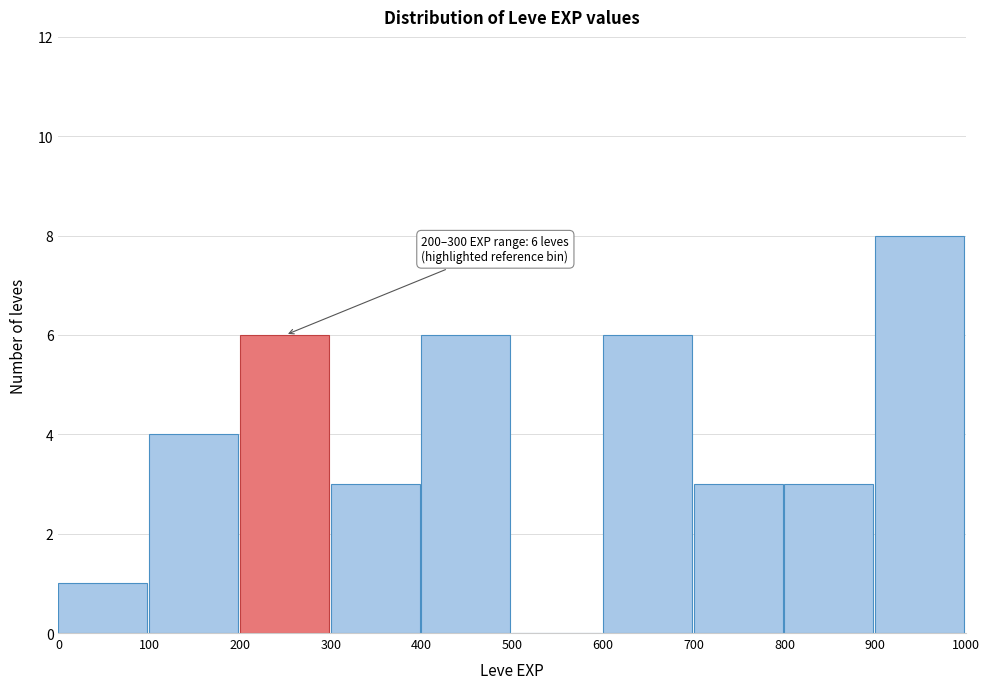

Over which range of the x-axis is the bar tallest?

900 to 1000